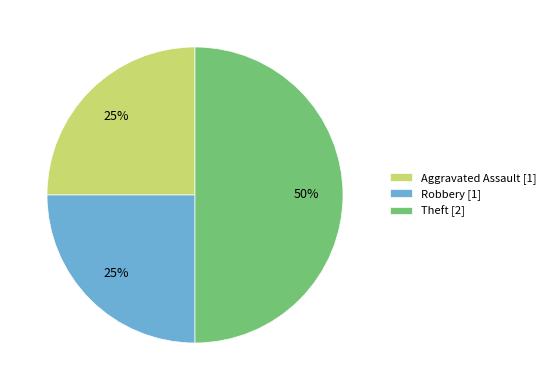

What percentage is the Aggravated Assault [1] slice, to the nearest percent?

25%